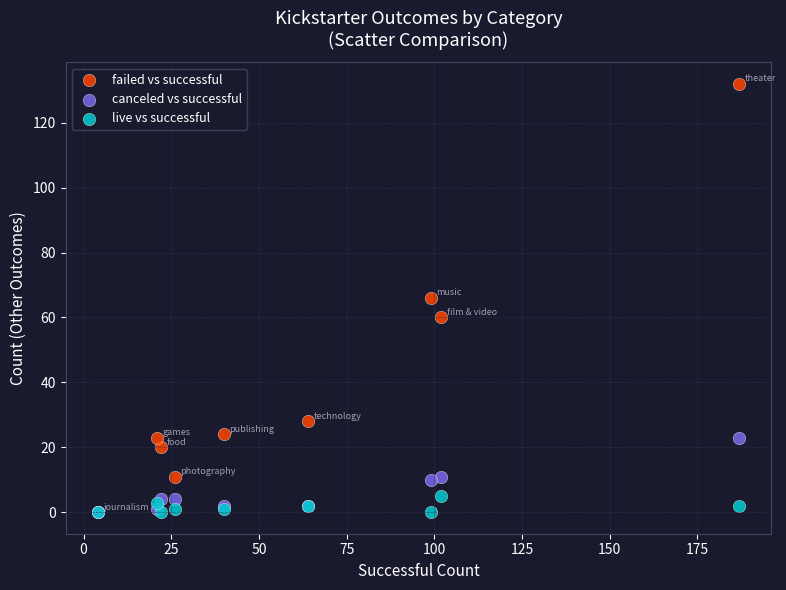

Which series has the widest spread of Y values?

failed vs successful